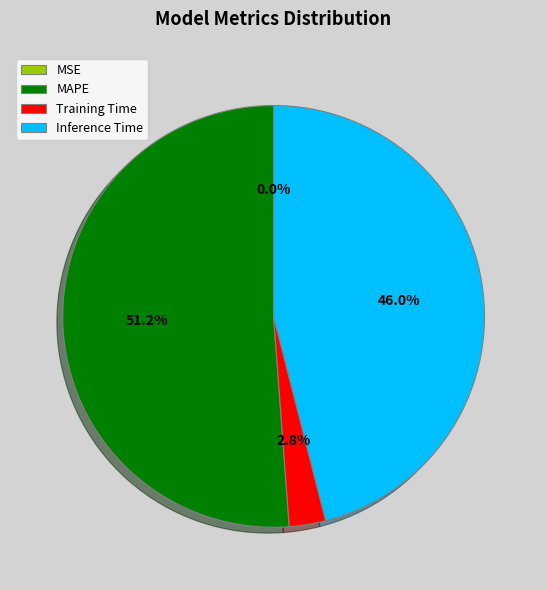

Which has a higher value, Inference Time or Training Time?

Inference Time